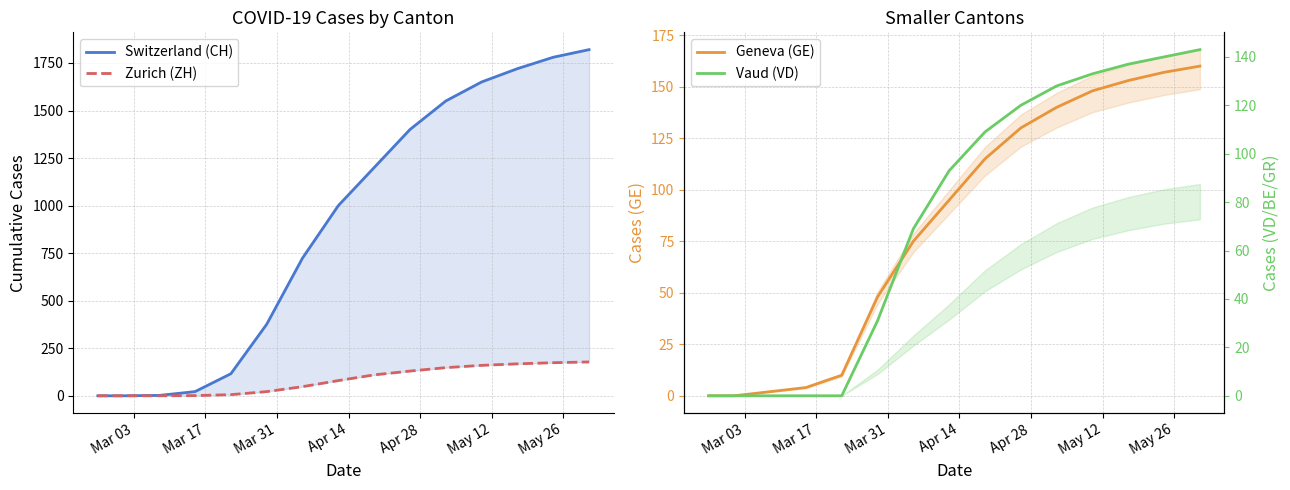

How many lines are shown in the chart?

4